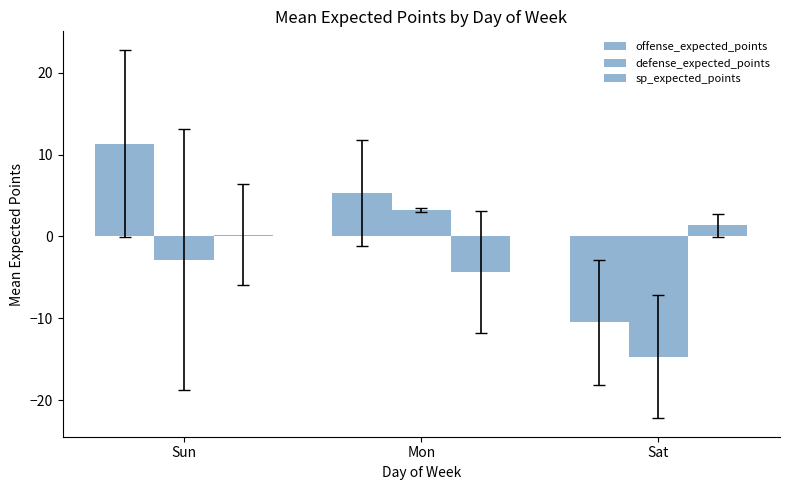

How many data points in sp_expected_points are above 0?

2